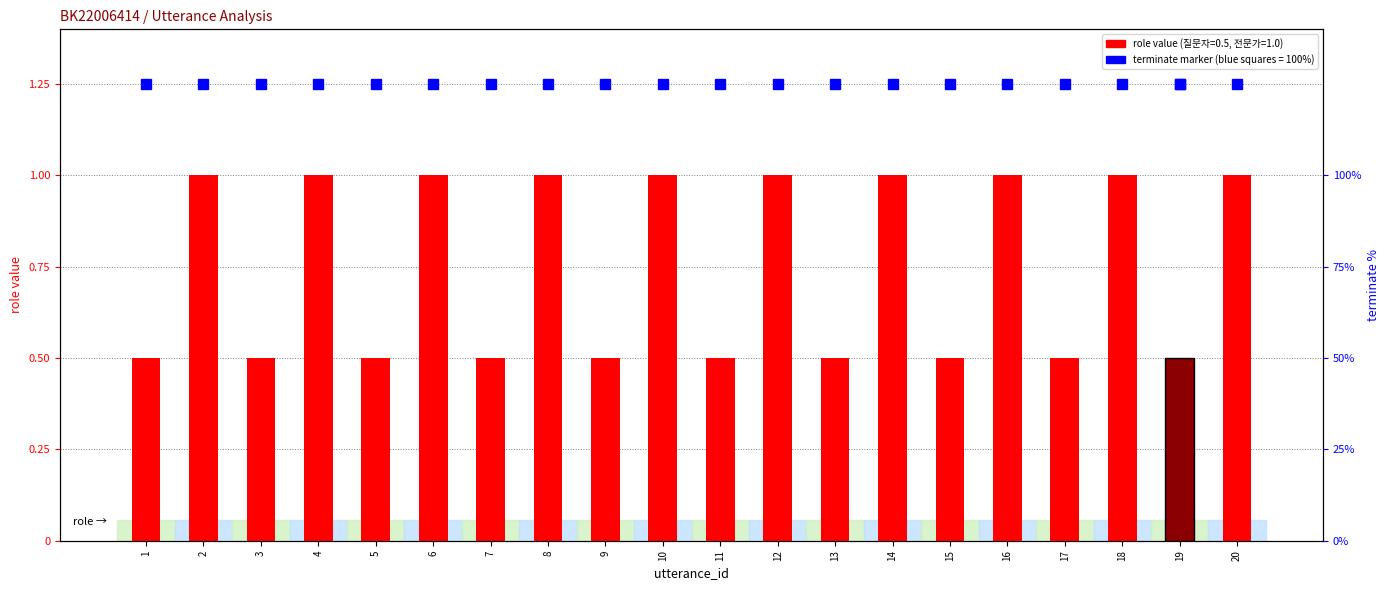

Rank the series at 4 from lowest to highest value.

role value, cumulative terminate %